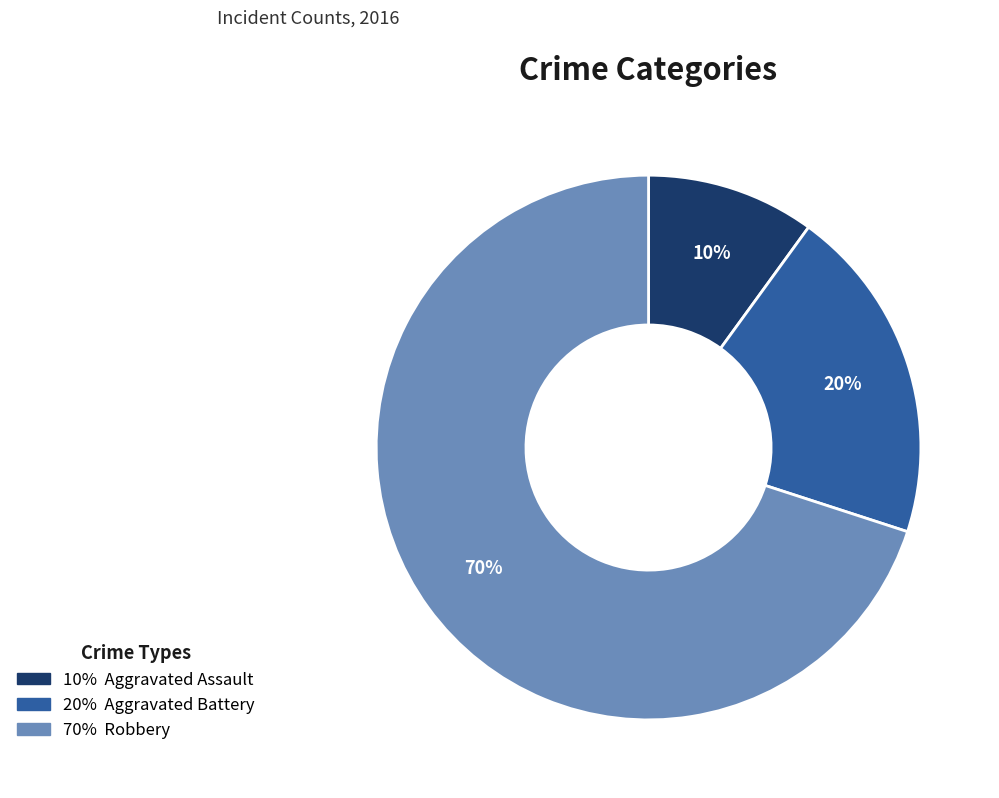

Count the number of slices in the pie.

3